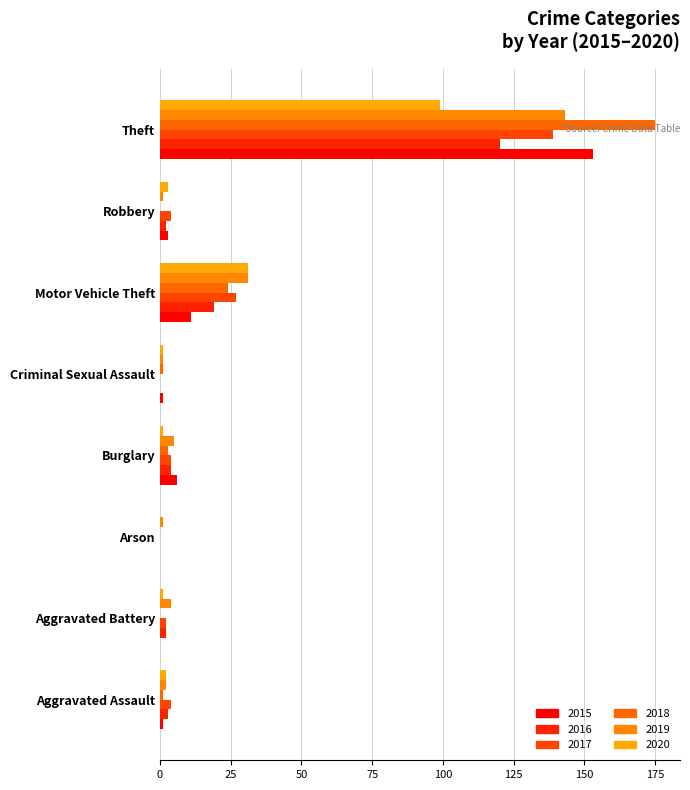

At which label does 2020 first exceed 2?

Motor Vehicle Theft